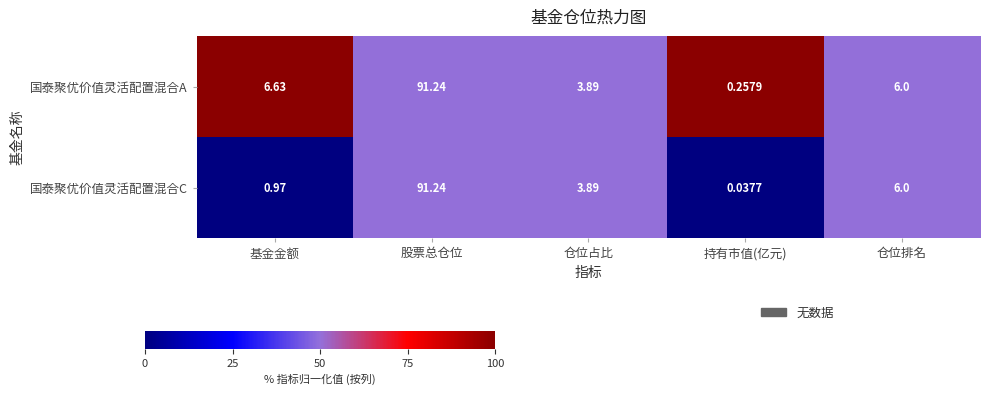

Rank the series by their average value, from highest to lowest.

国泰聚优价值灵活配置混合A, 国泰聚优价值灵活配置混合C